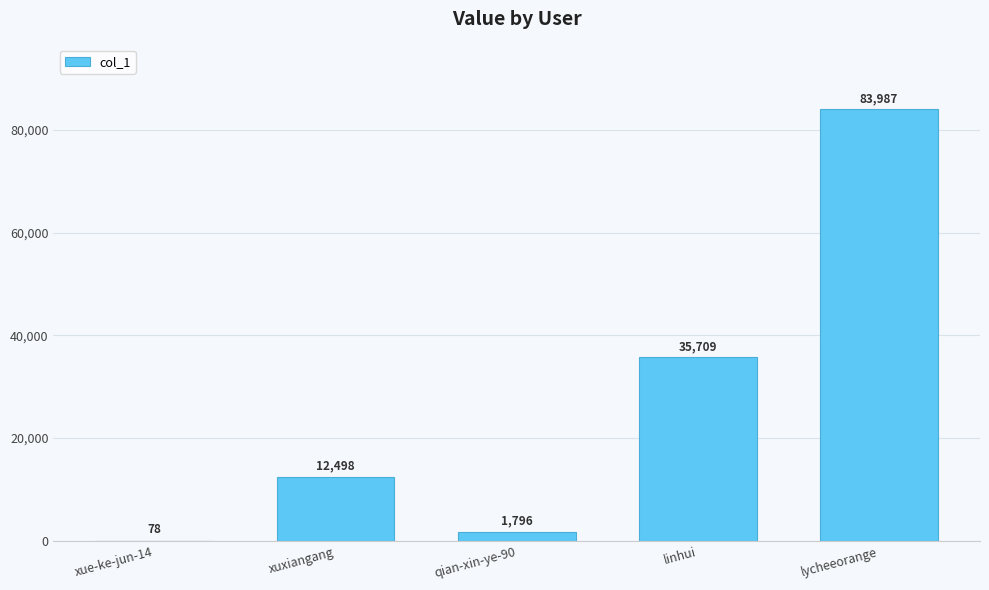

What is the sum of all values?

134068